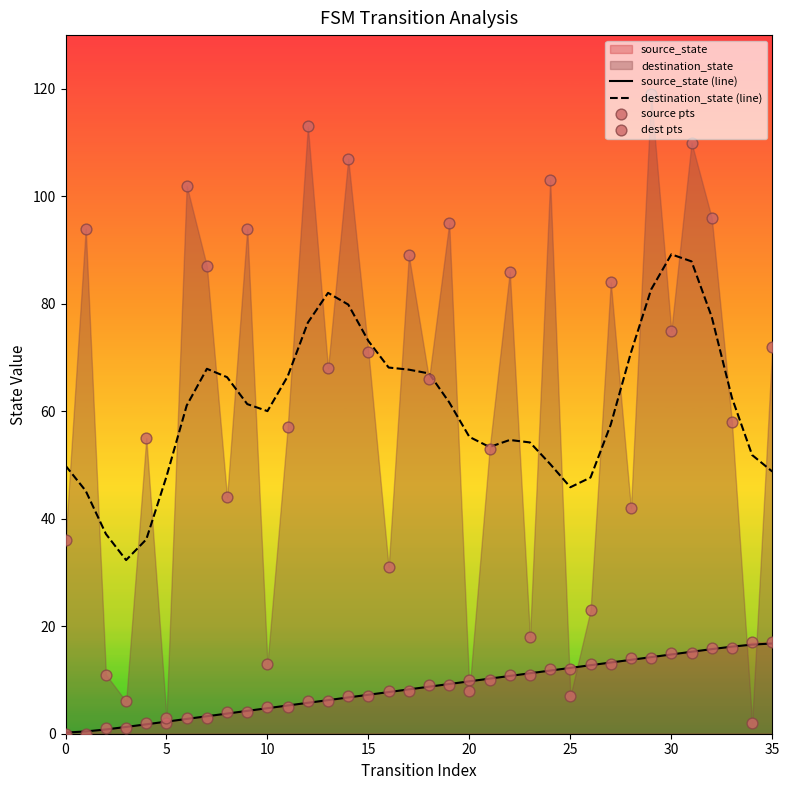

Which series contains the highest Y value?

dest pts